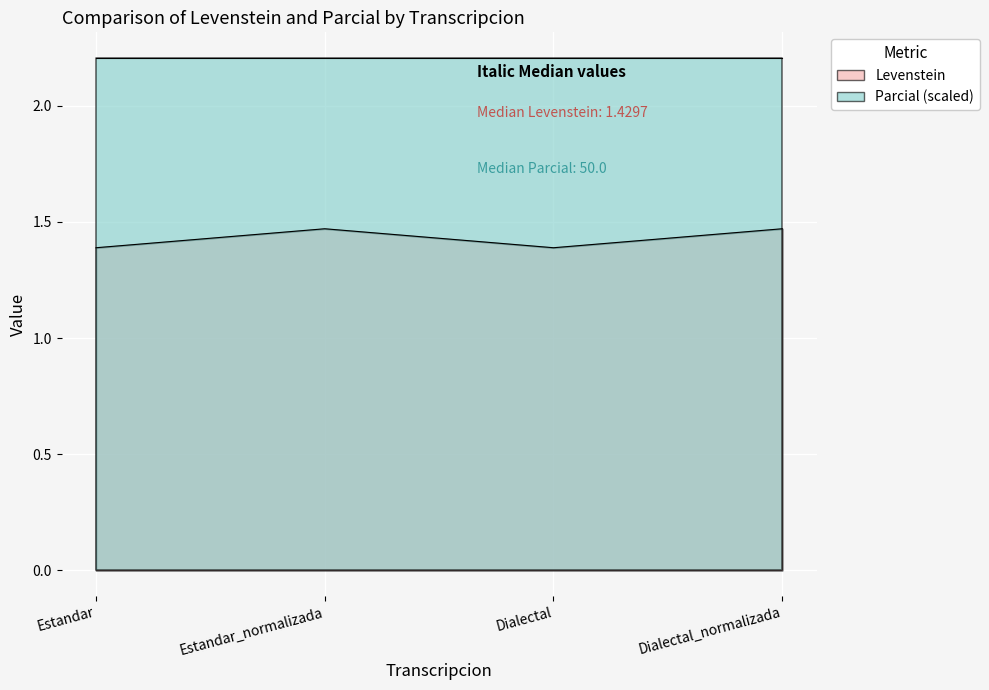

The value at Dialectal is 0.7. True or false?

False